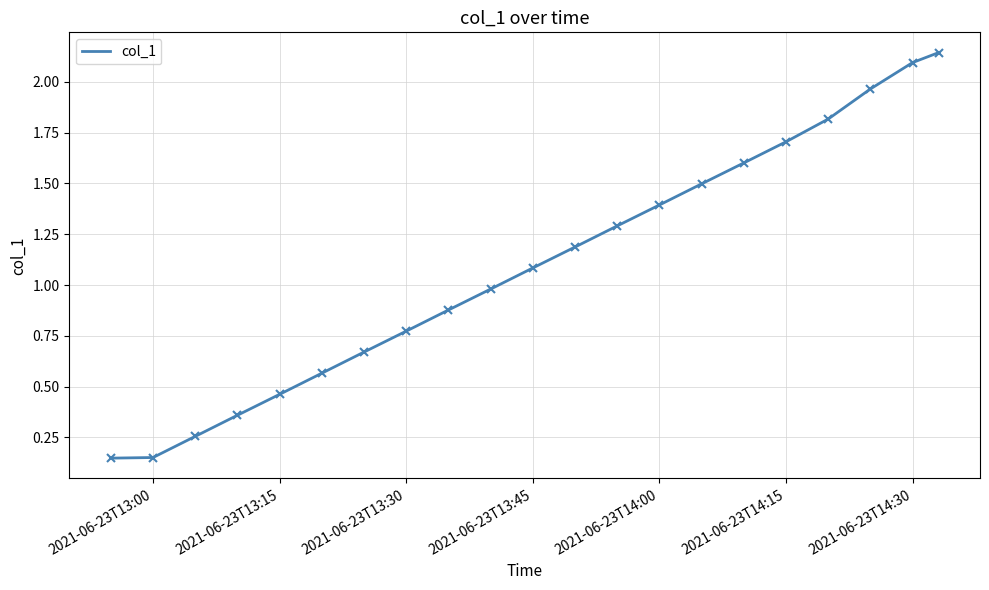

Is it true that the value at 2021-06-23T13:45 is 1.9?

False